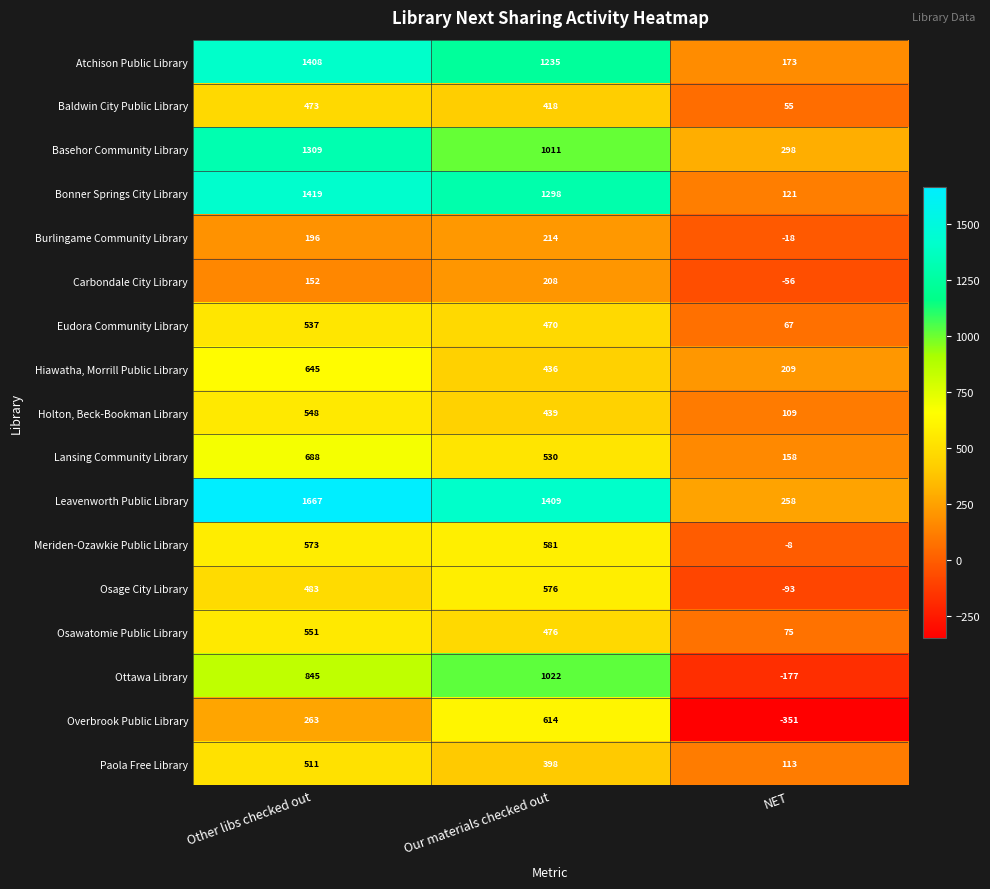

Is it true that Atchison Public Library equals 2386 at Other libs checked out?

False